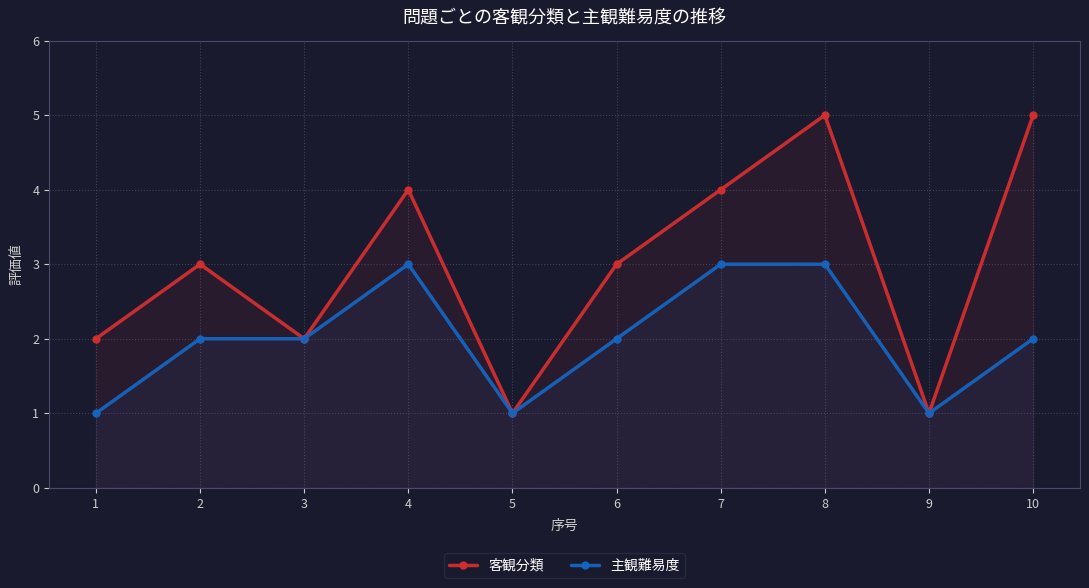

Where is the first local maximum for 客観分類?

2